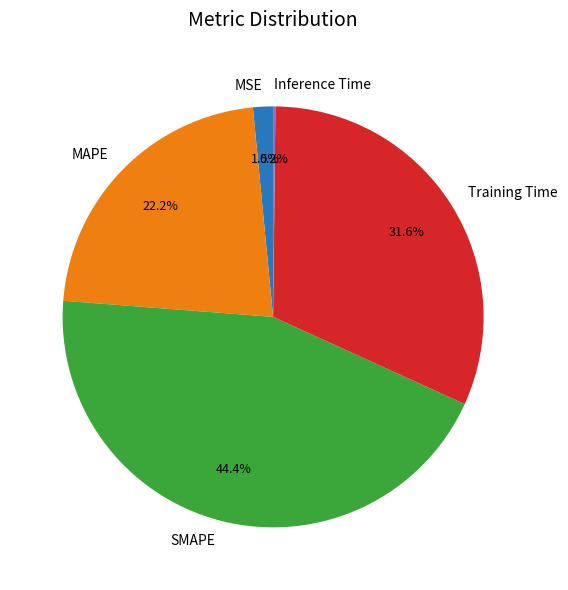

Which category has the biggest portion of the pie?

SMAPE